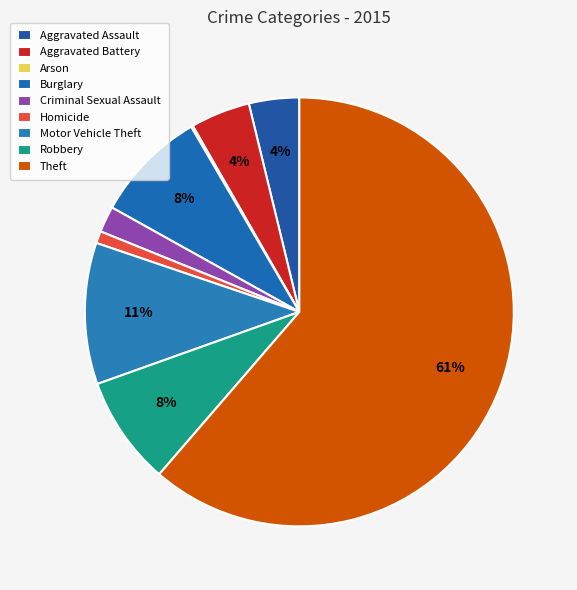

Is the sum of Burglary and Homicide greater than half?

No